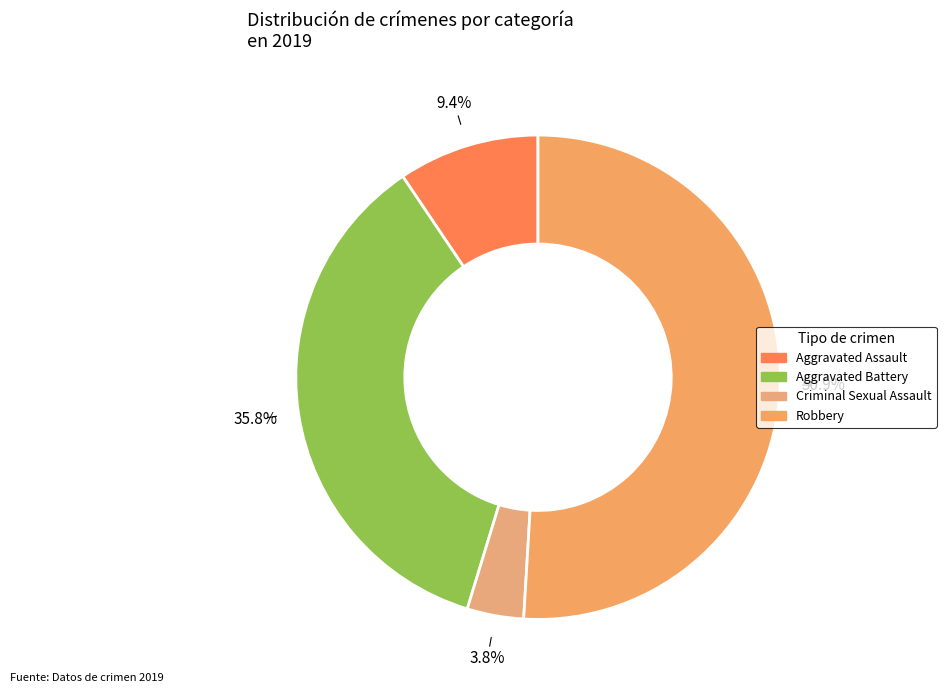

Count the number of slices in the pie.

4